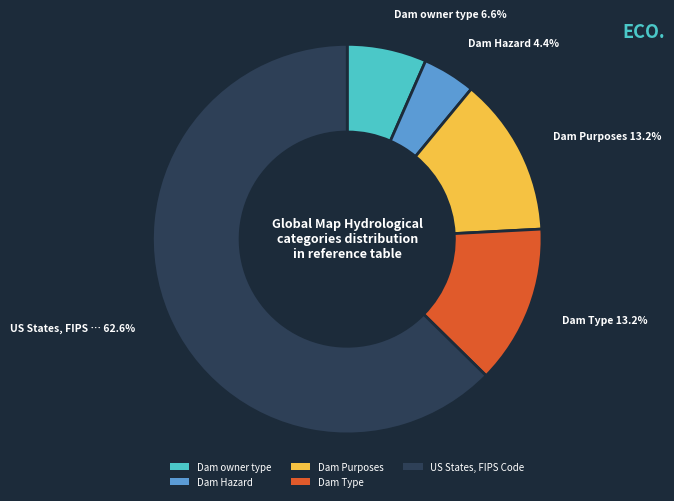

What percentage is the Dam Purposes slice, to the nearest percent?

13%